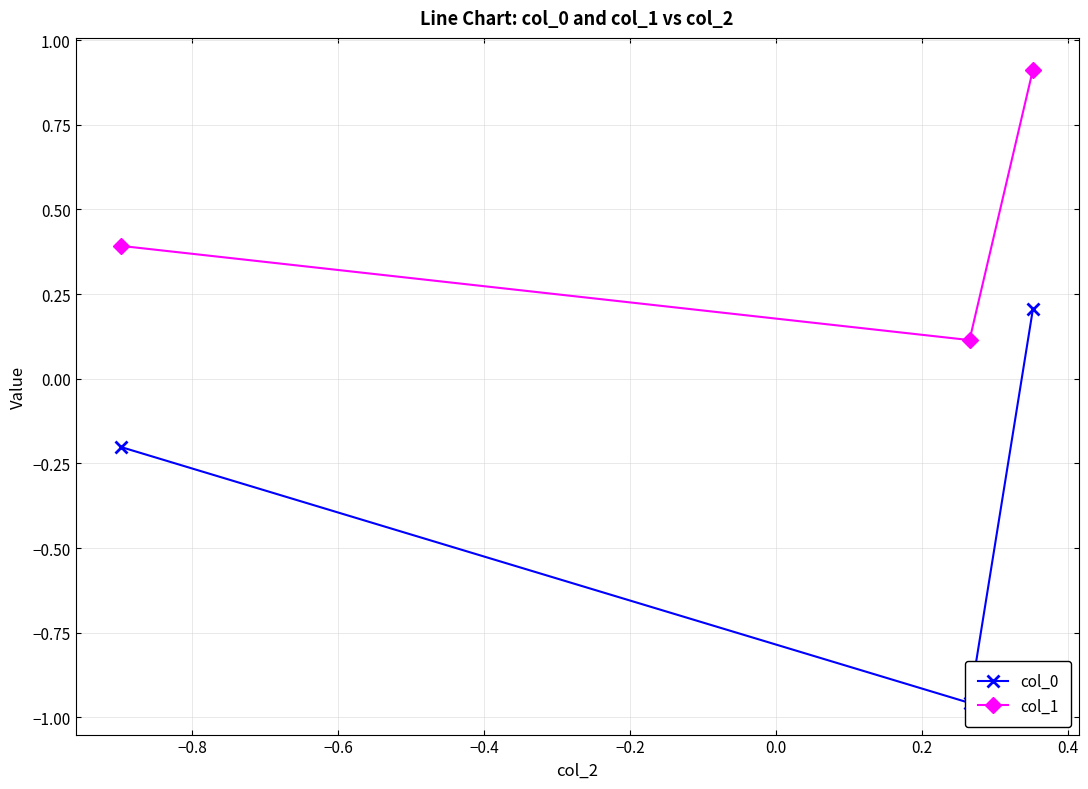

What is the value of the col_1 point at the 3rd from the left?

0.9